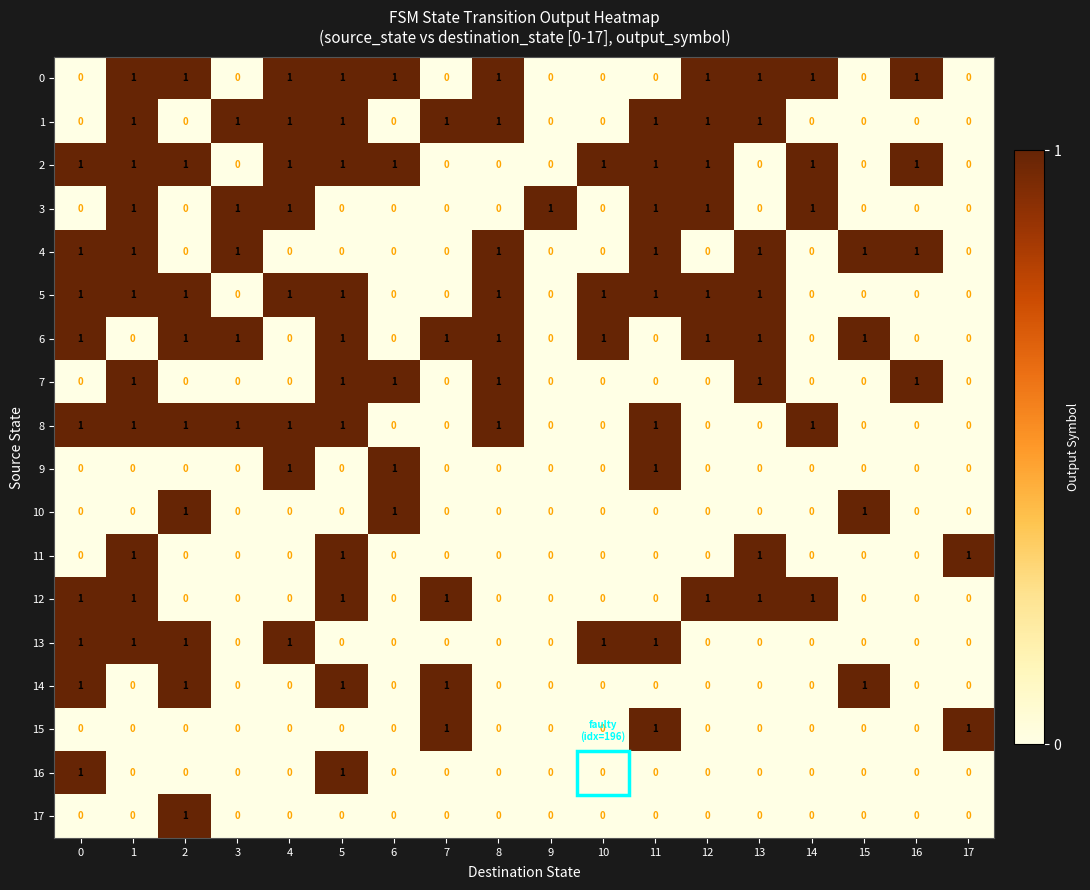

At how many categories does at least one series exceed 0?

18